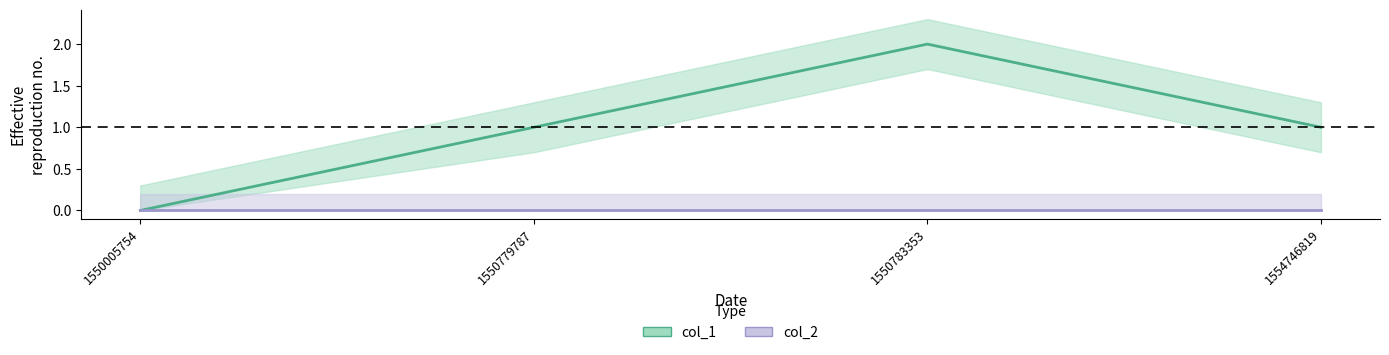

Which has a higher value, 1554746819 or 1550783353?

1550783353